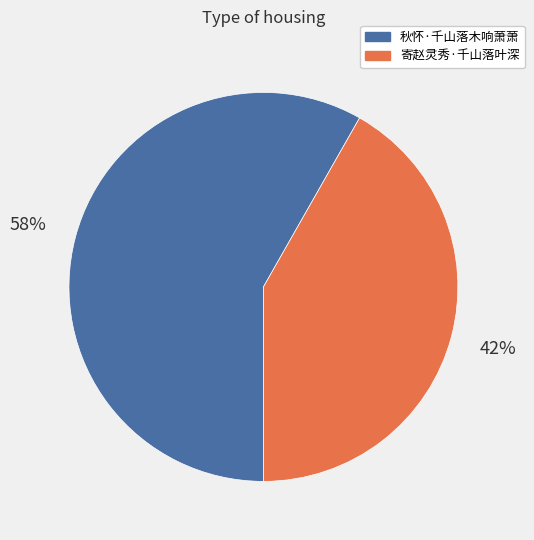

Which category has the smallest portion of the pie?

寄赵灵秀·千山落叶深